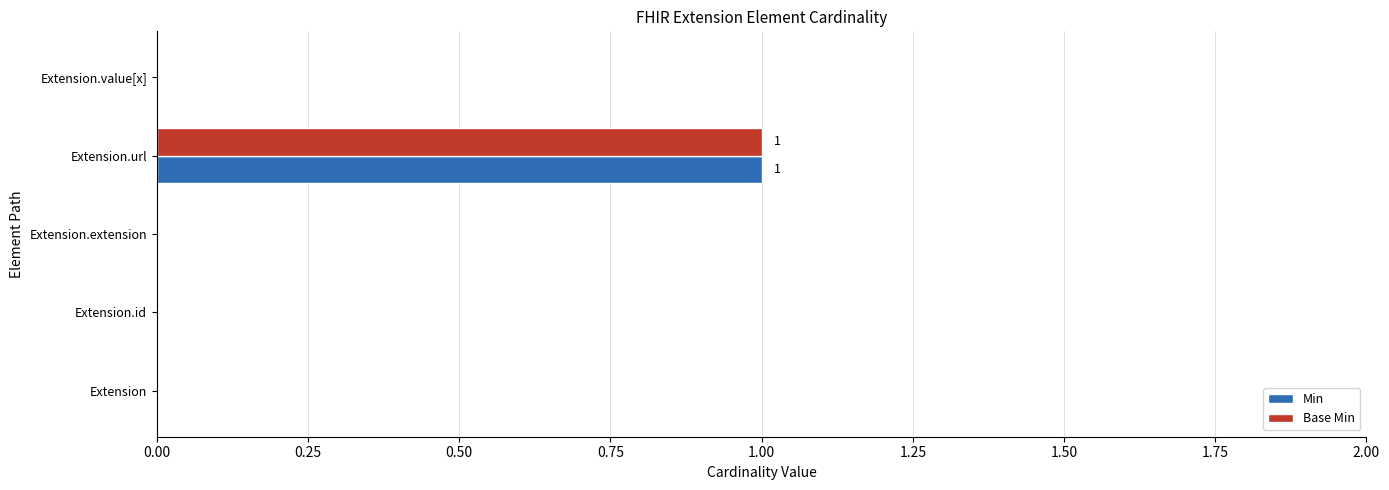

At which category is the sum across all series the highest?

Extension.url